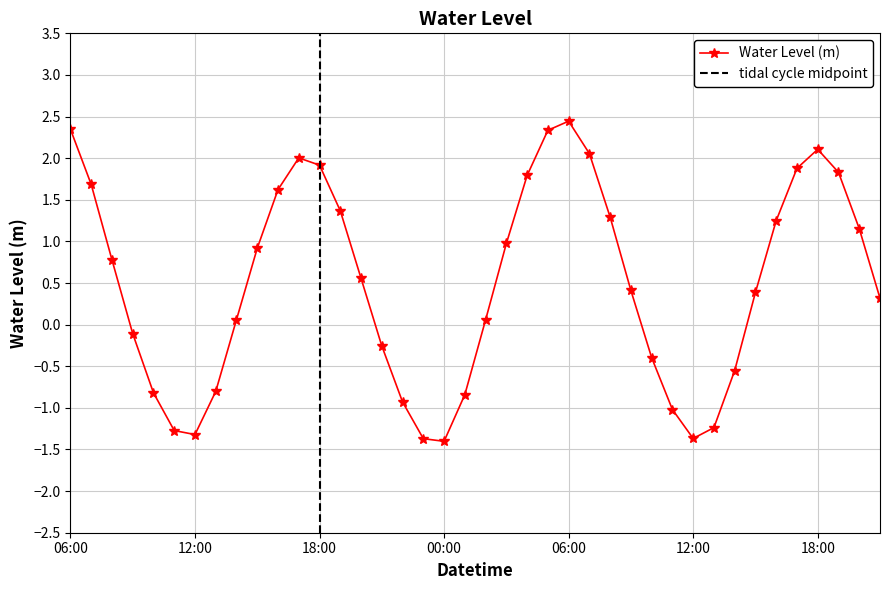

Does the chart display data point markers on the line(s)?

Yes